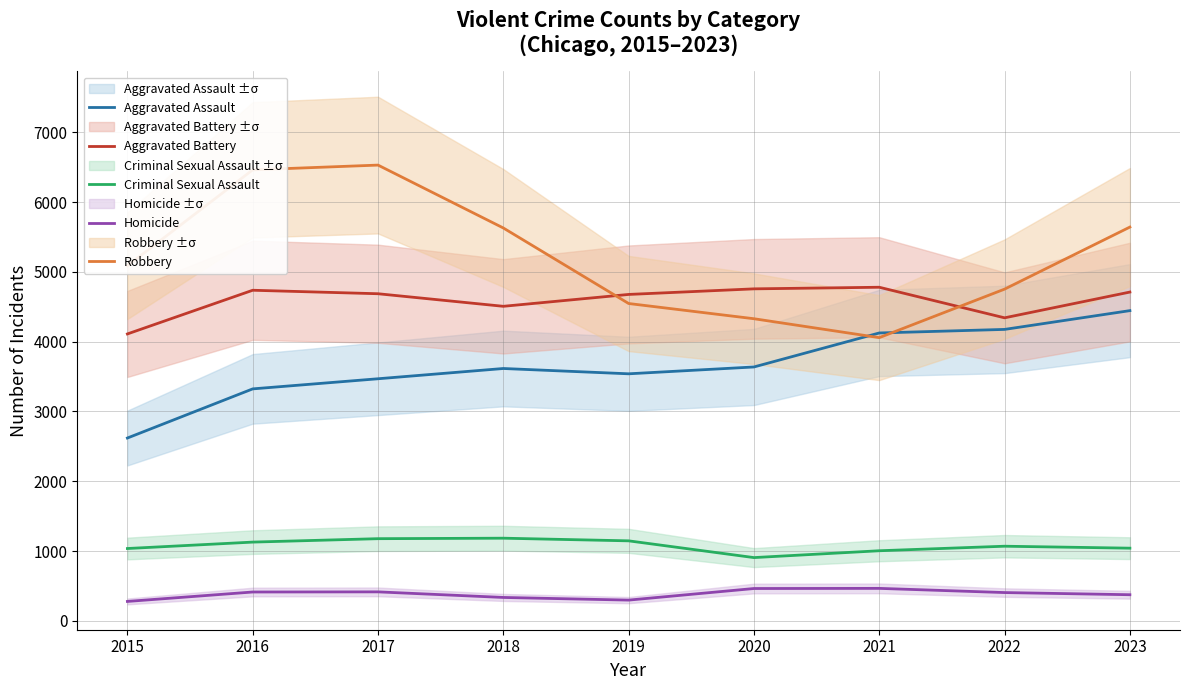

Where is the first local minimum for Aggravated Battery?

2018